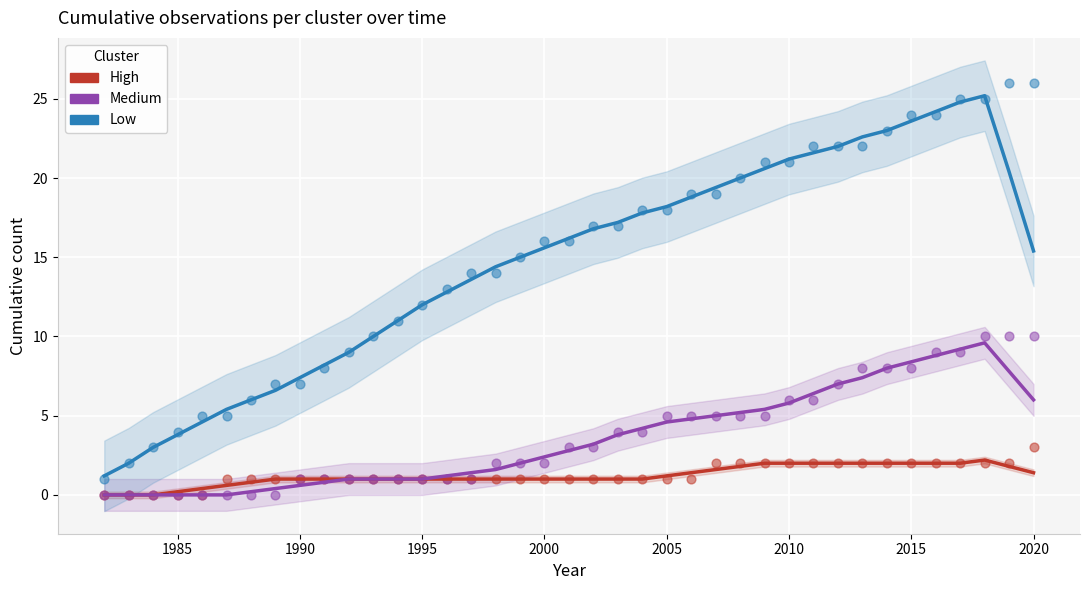

Which series contains the highest Y value?

Low (scatter)